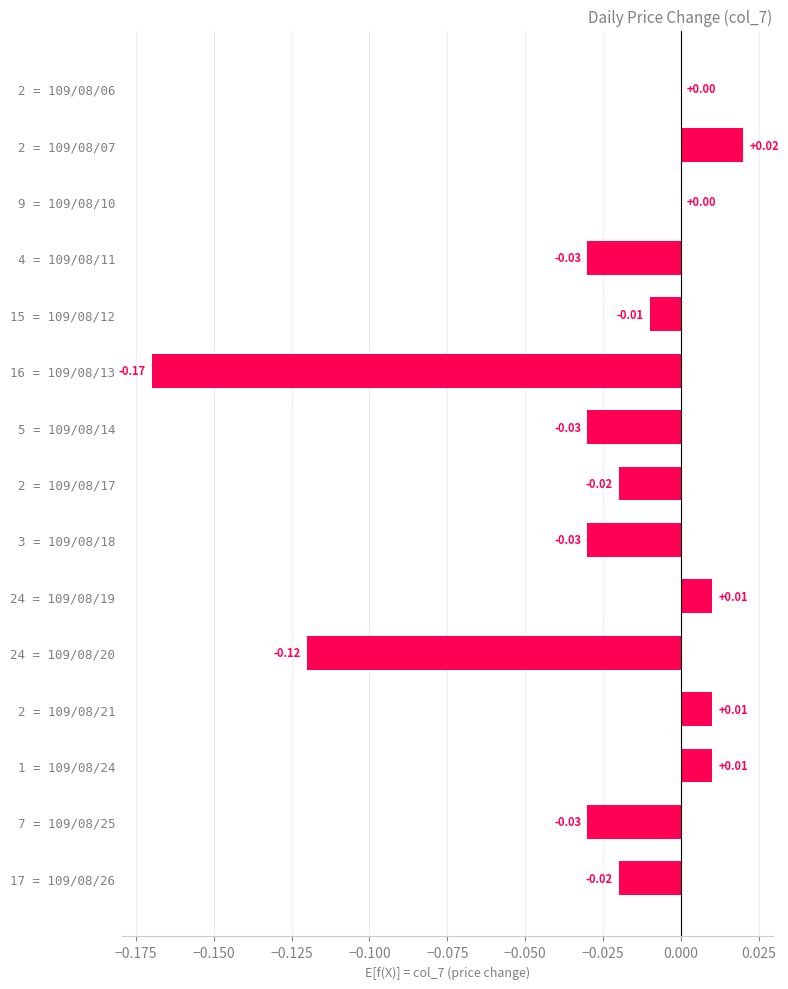

Between 15 = 109/08/12 and 2 = 109/08/06, which is larger?

2 = 109/08/06